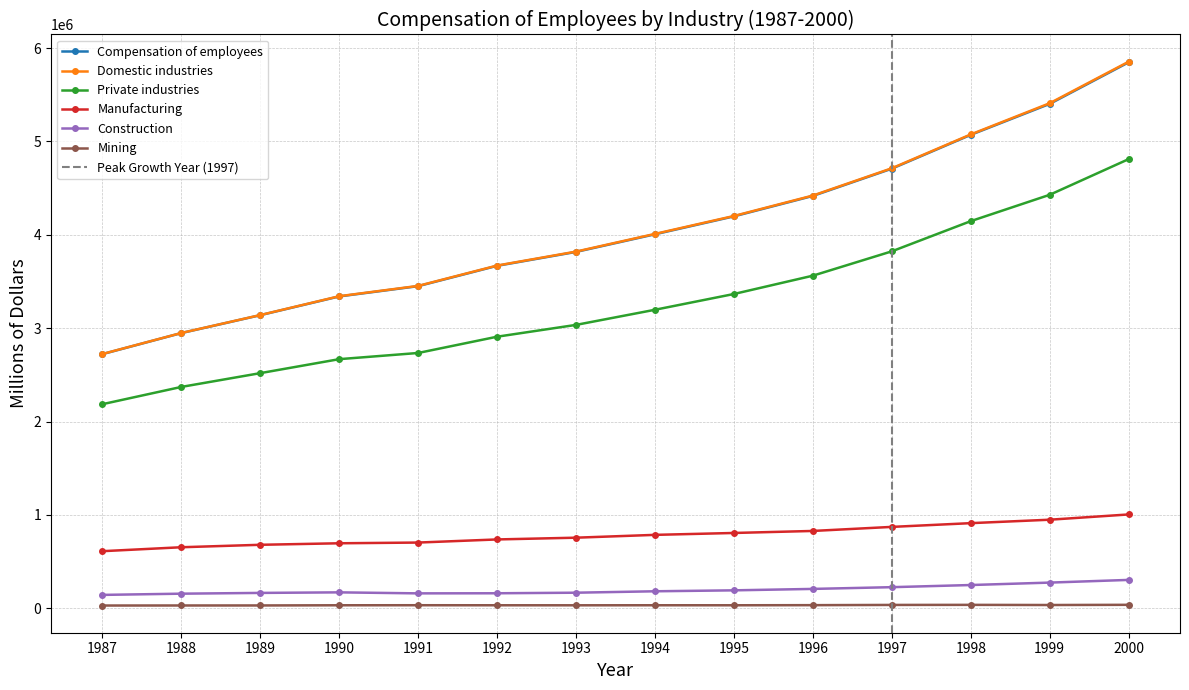

How many lines are shown in the chart?

6